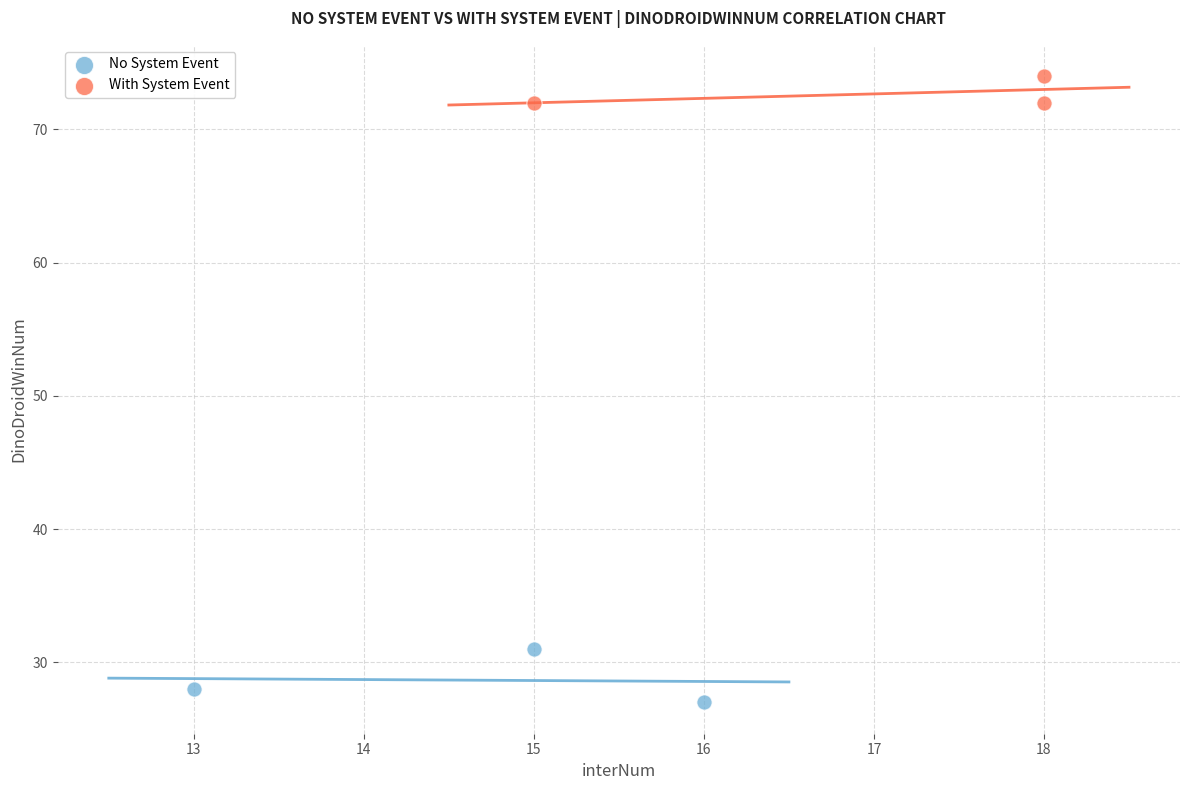

What are all the series names shown in the legend?

No System Event, With System Event